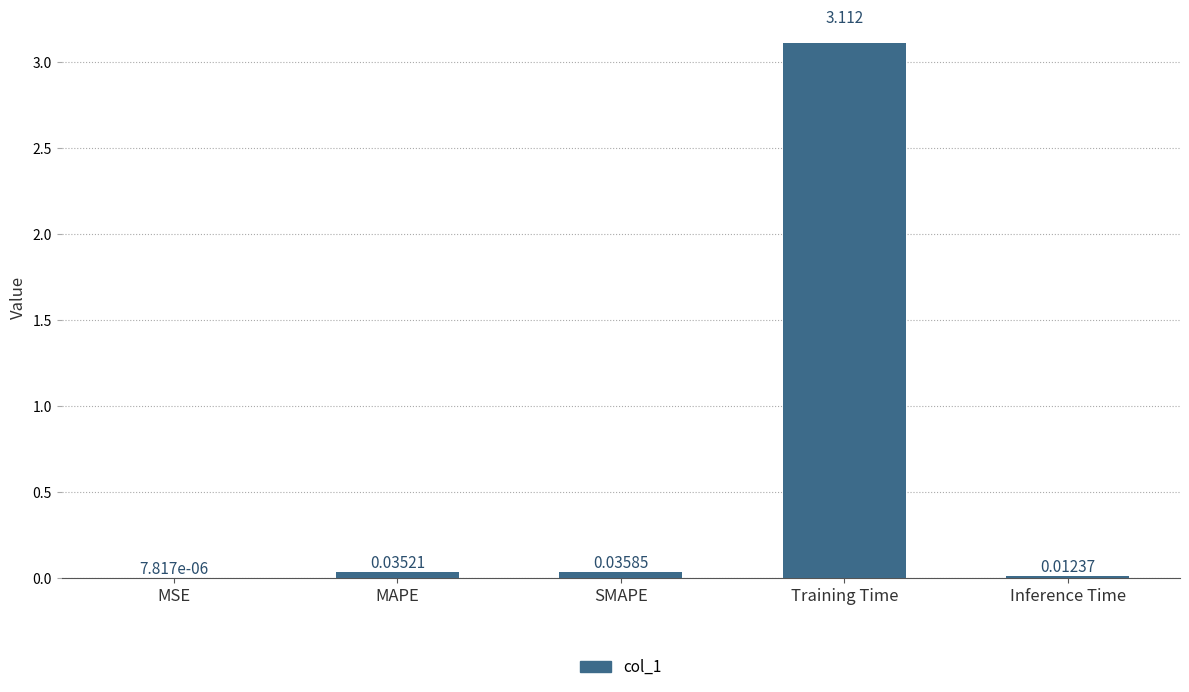

What is the sum of all values?

3.2